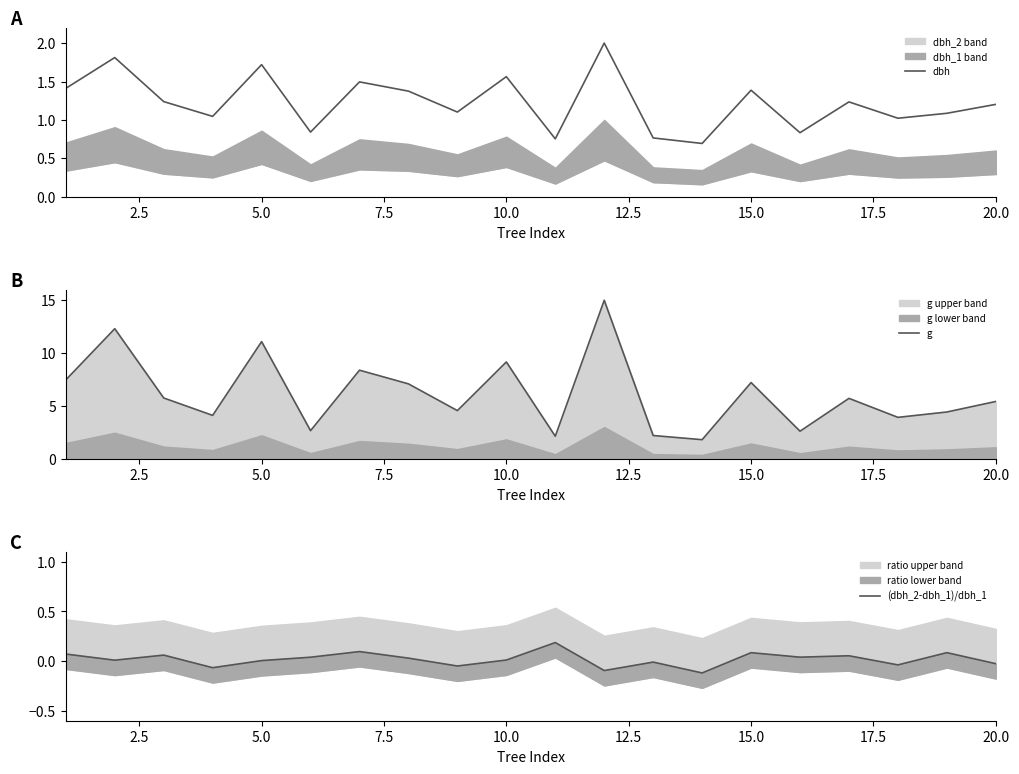

What is the minimum value for dbh?

0.7